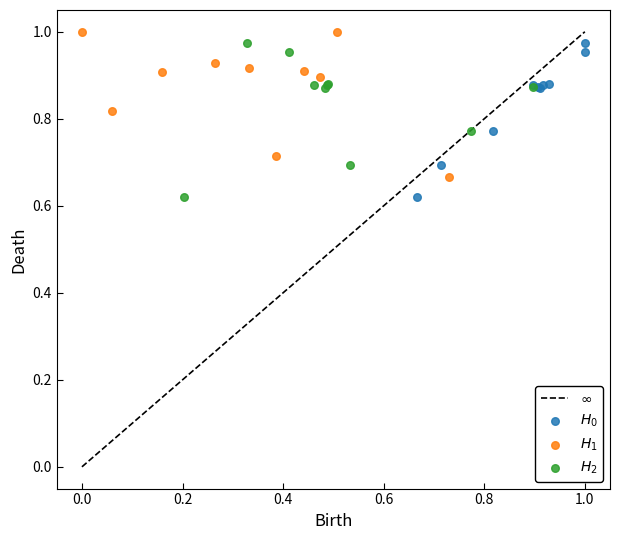

Which series contains the highest Y value?

$H_1$